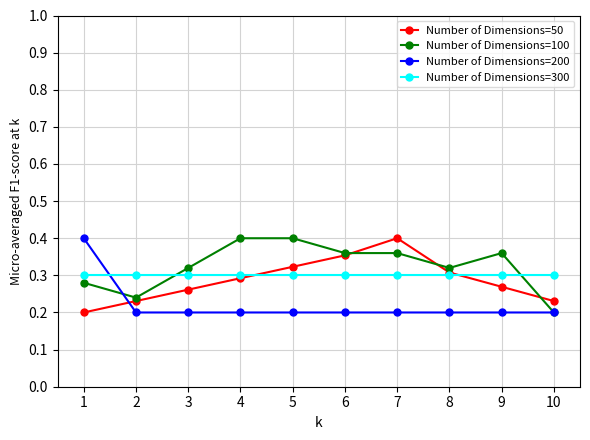

Is the value of Number of Dimensions=50 at 9 greater than the value of Number of Dimensions=200 at 5?

Yes